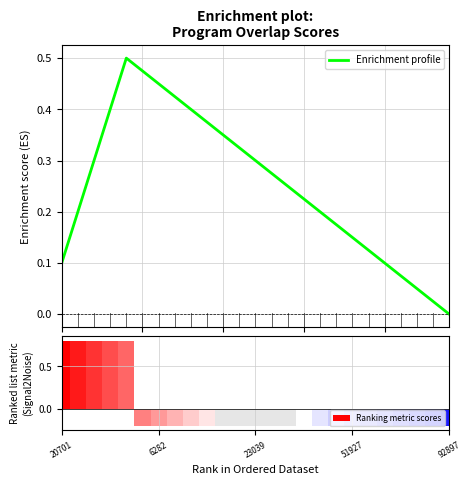

What is the label of the 25th bar from the right?

20701